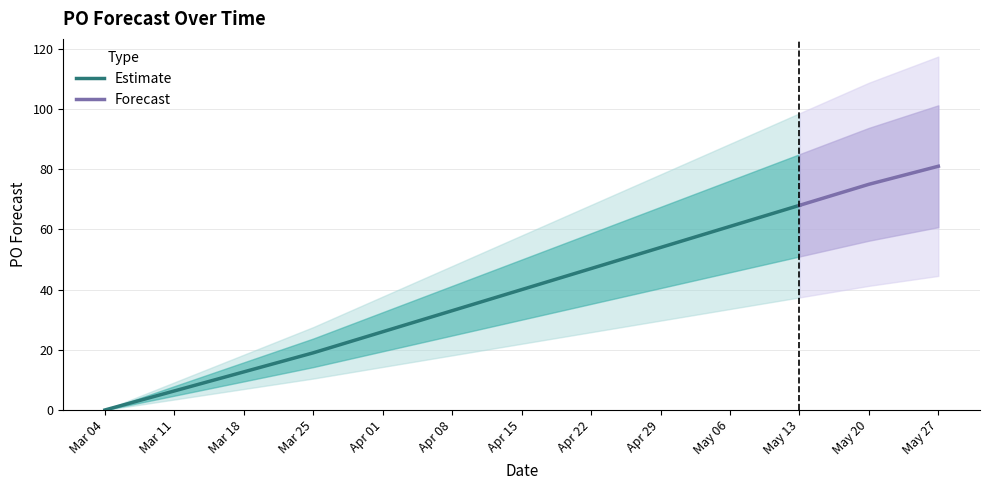

What is the difference between the maximum and minimum values?

81